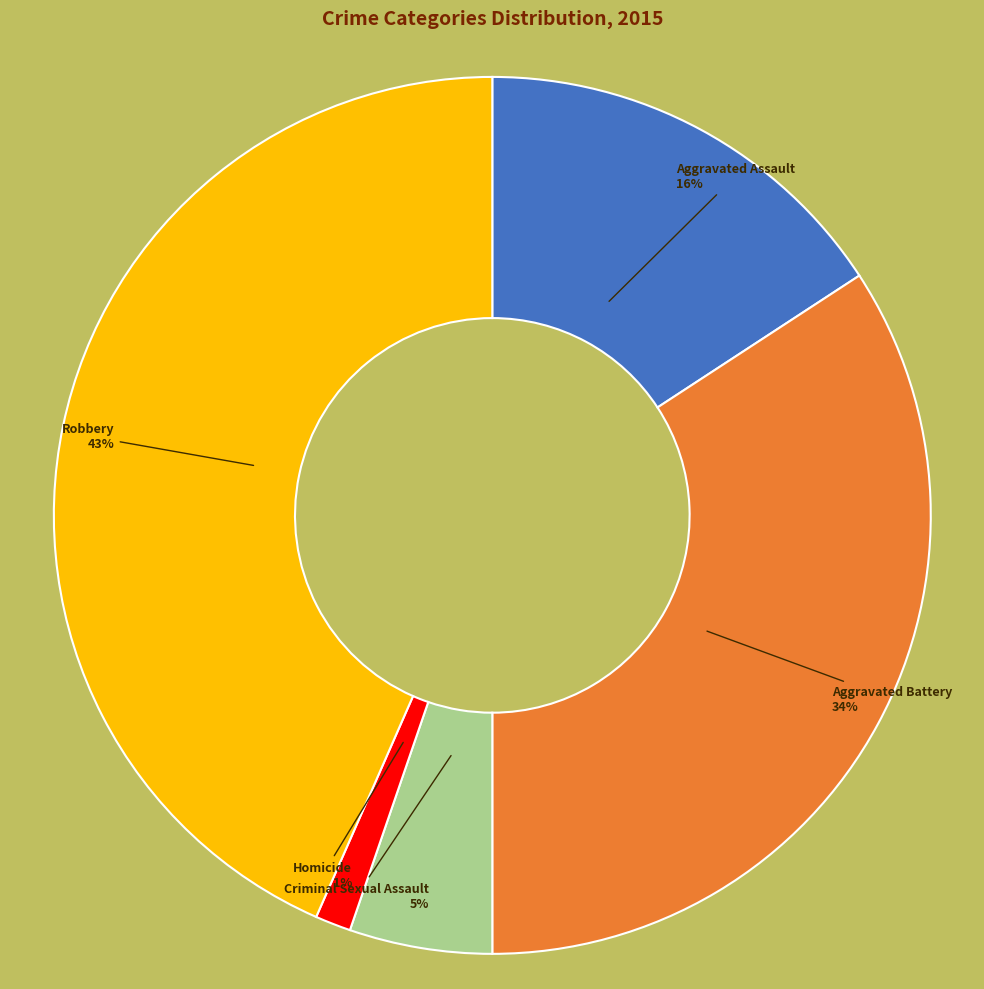

Is there any slice that represents more than half of the pie?

No